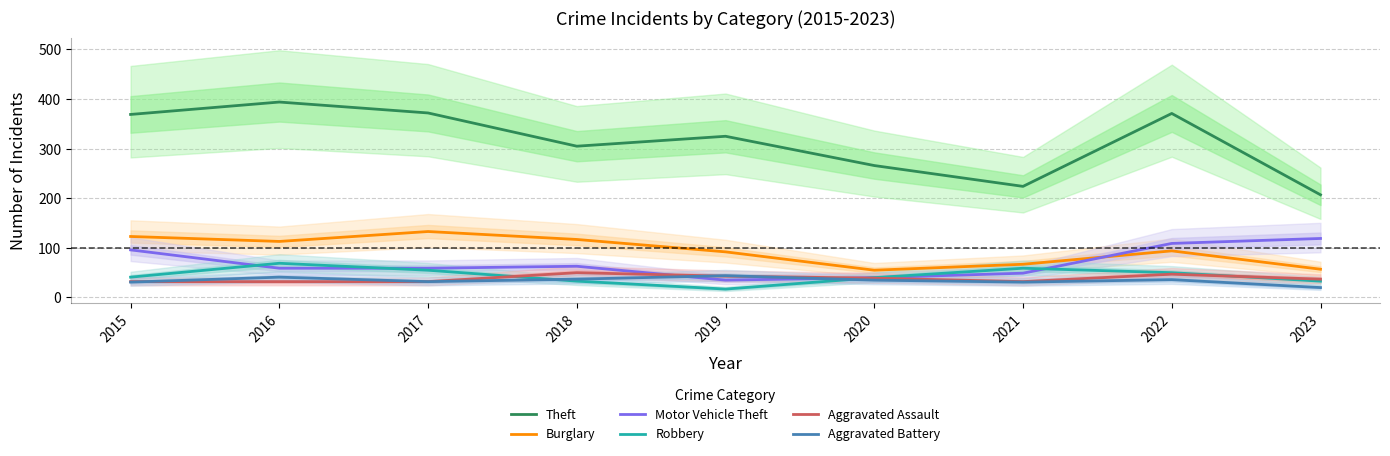

True or false: Robbery and Theft intersect in this chart.

False